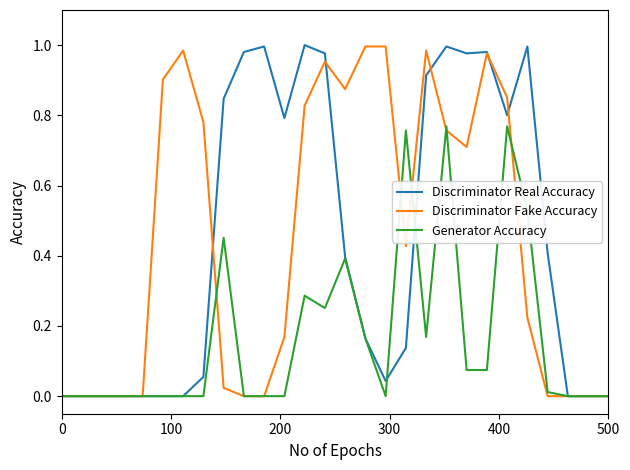

Which series has the largest range (max minus min)?

Discriminator Real Accuracy